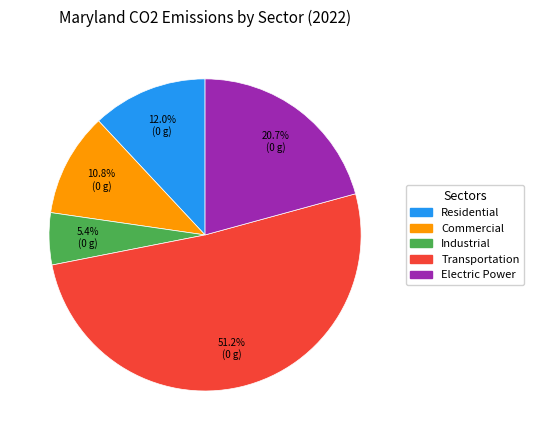

Which category has the smallest portion of the pie?

Industrial